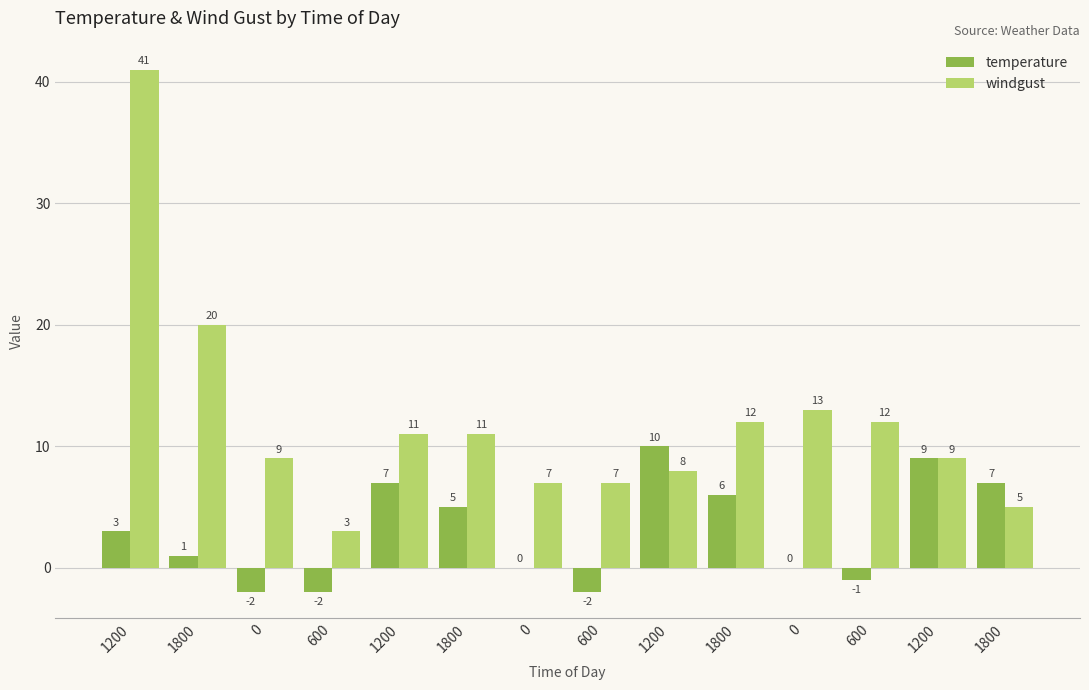

What are all the series names shown in the legend?

temperature, windgust